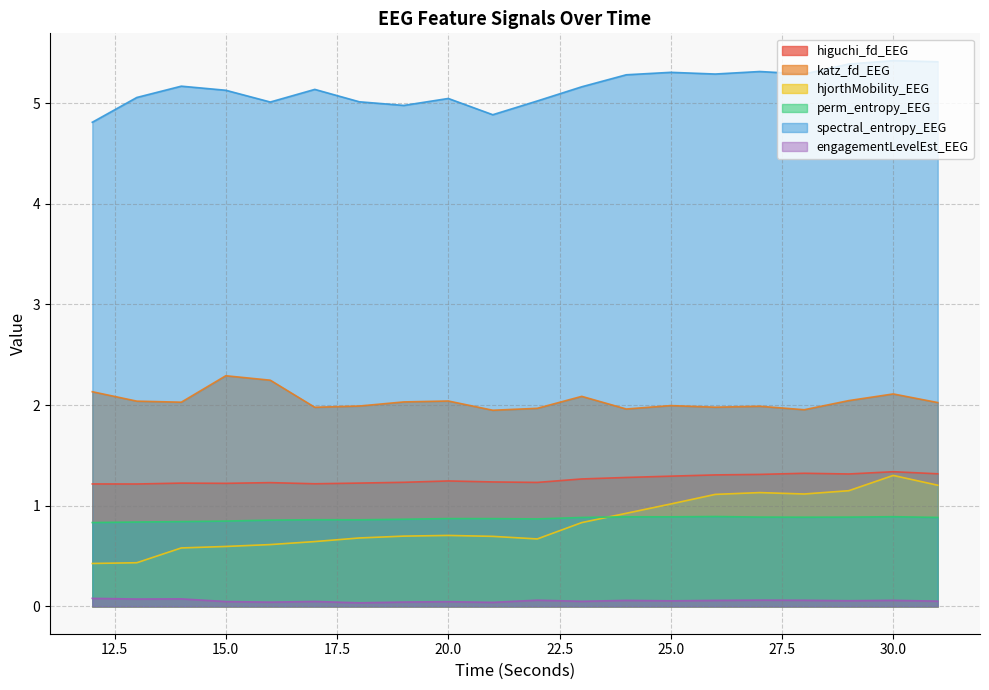

Which series changed the most between 26 and 27?

spectral_entropy_EEG